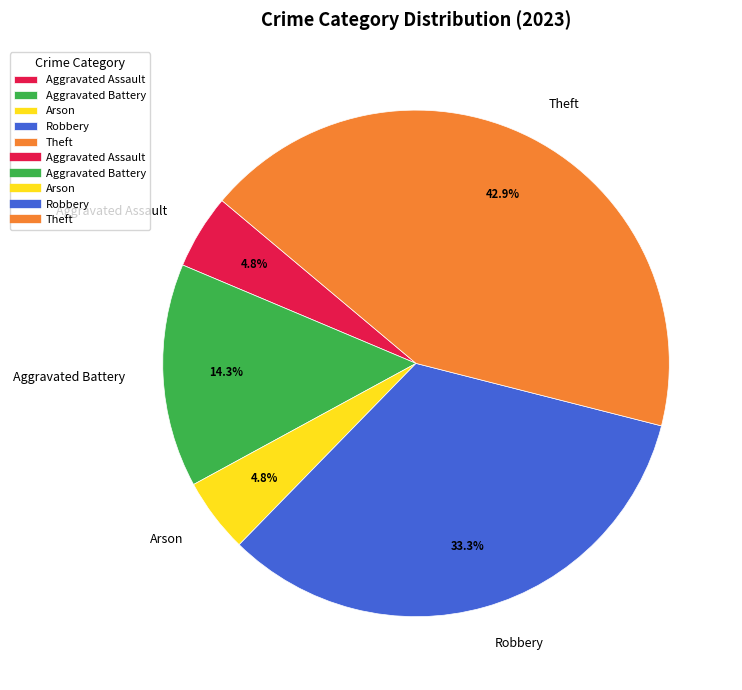

What is the ratio of the value at Robbery to the value at Theft?

0.8